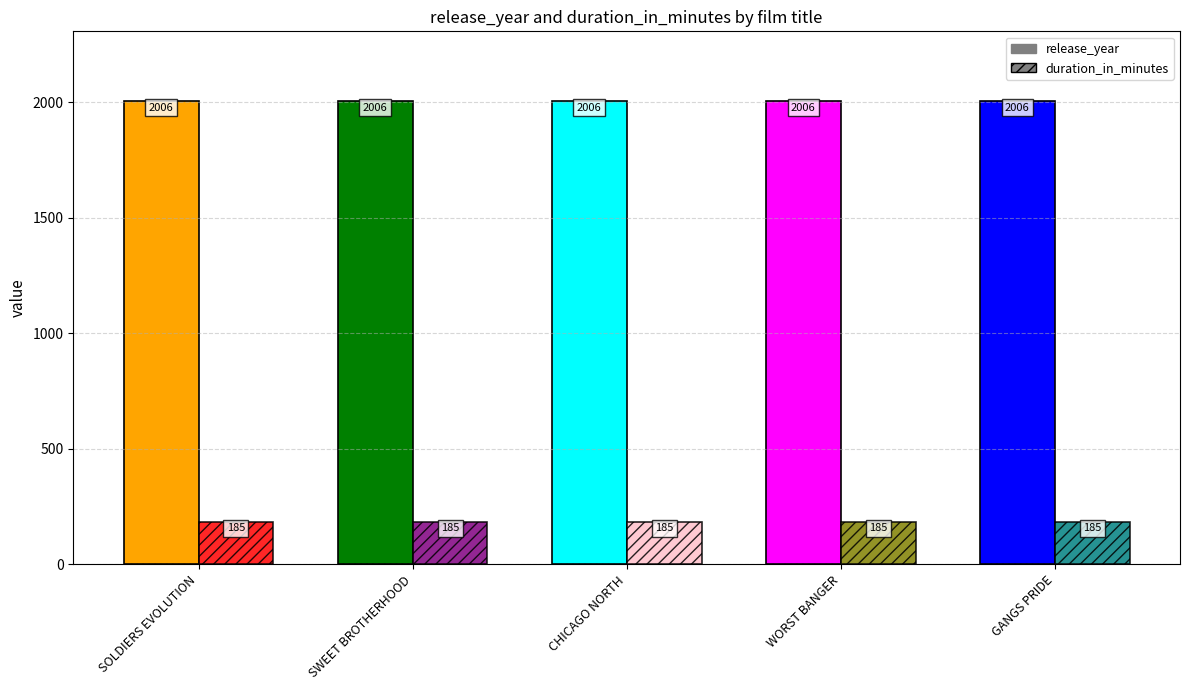

At which label is duration_in_minutes closest to 185?

SOLDIERS EVOLUTION